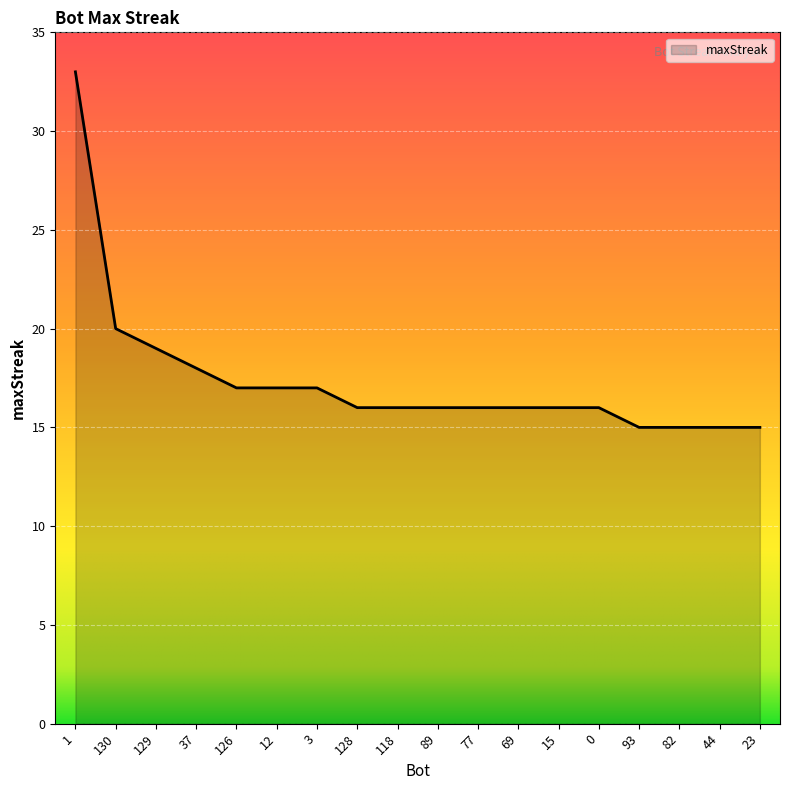

What is the difference between the maximum and second lowest values?

18